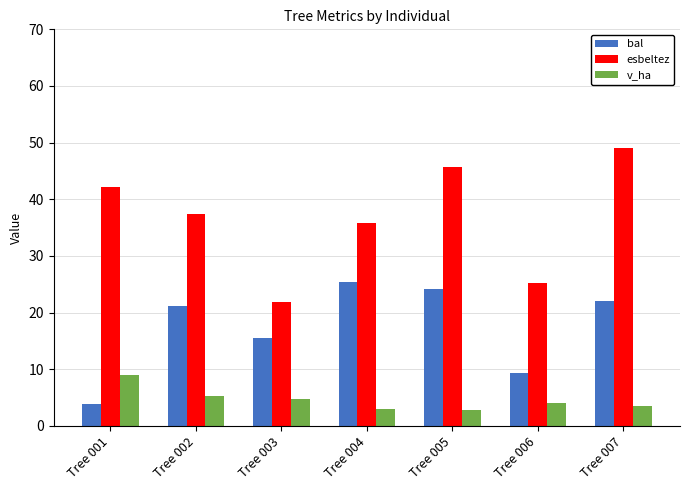

Rank the series by their average value, from lowest to highest.

v_ha, bal, esbeltez